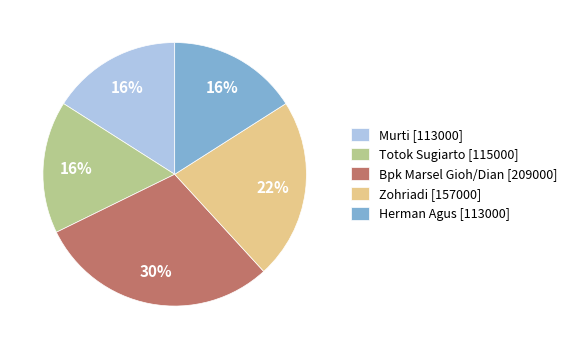

To the nearest percent, what is the difference between the largest and smallest slice percentages?

14%